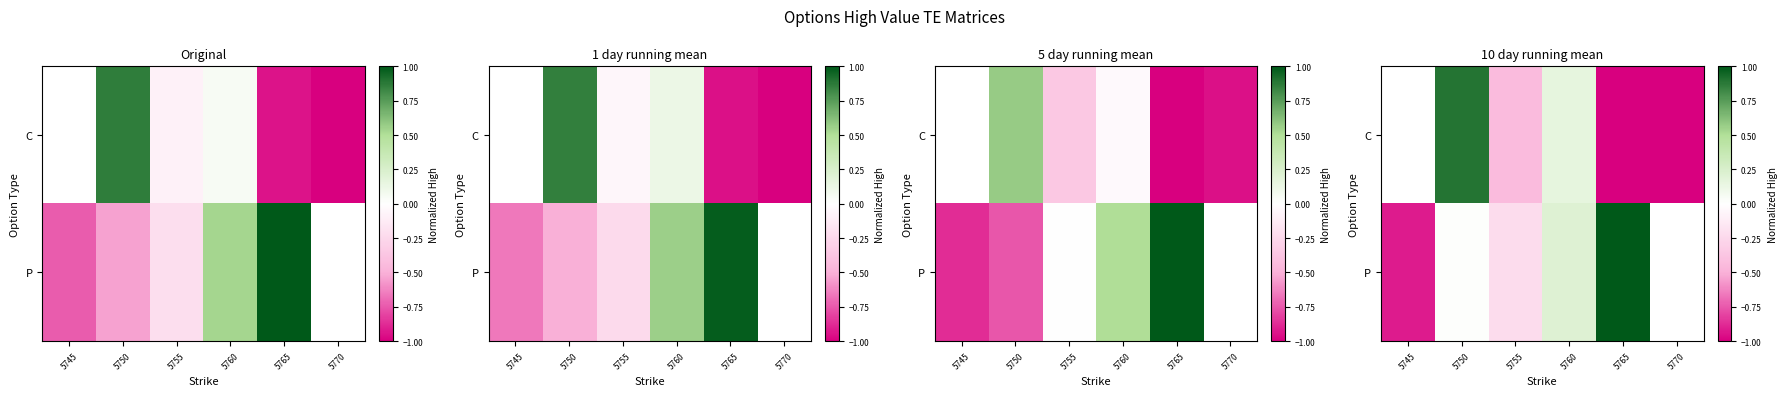

The P series shows 0.1 at 5760. True or false?

False